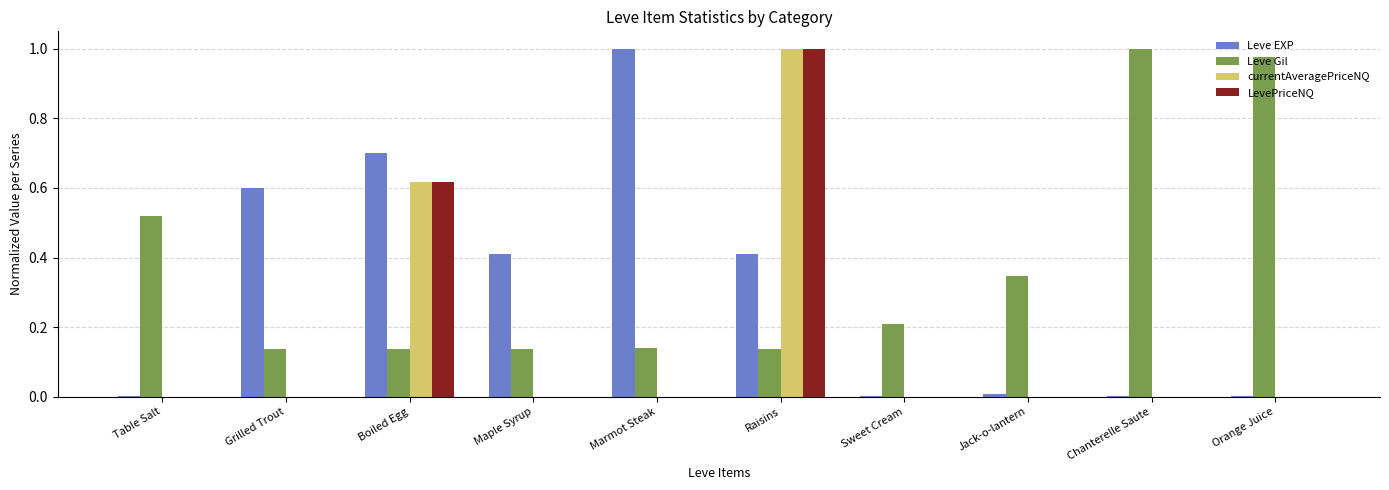

What is the sum of all Leve Gil values?

3.7